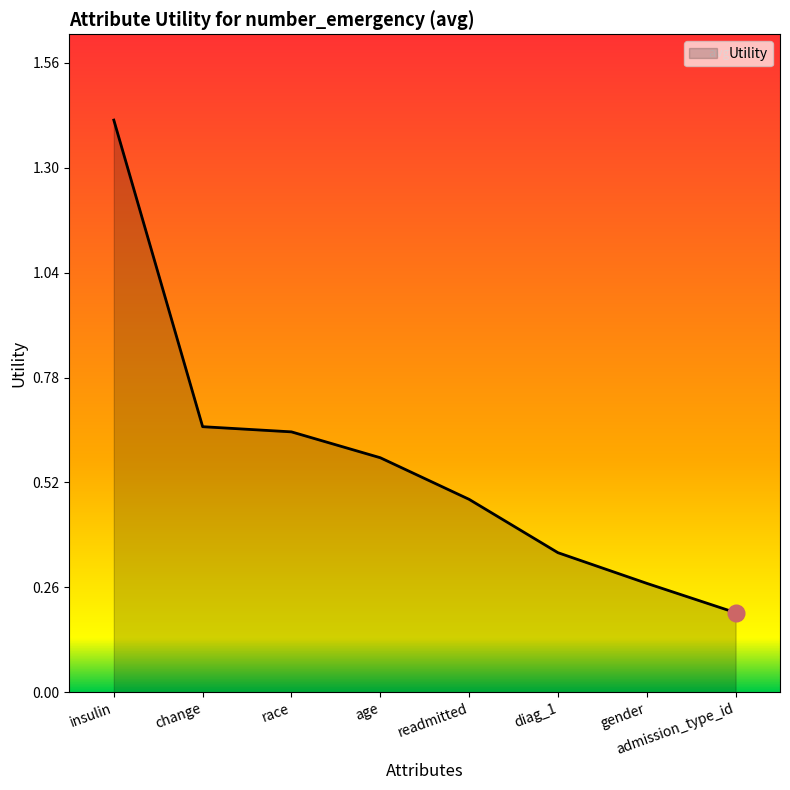

What position from the right is readmitted?

4